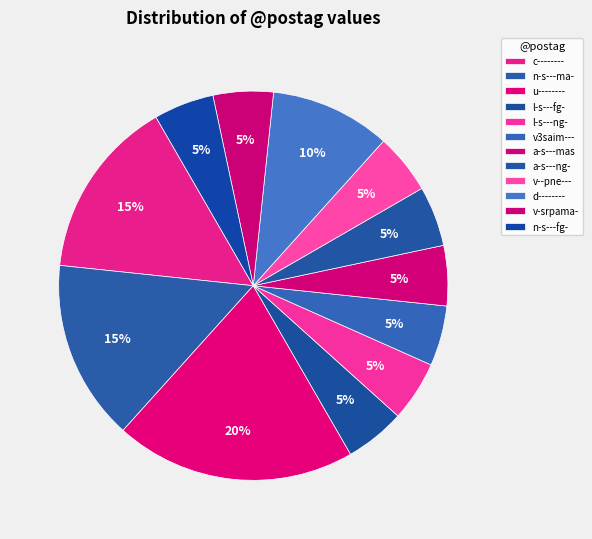

Count the number of slices in the pie.

12